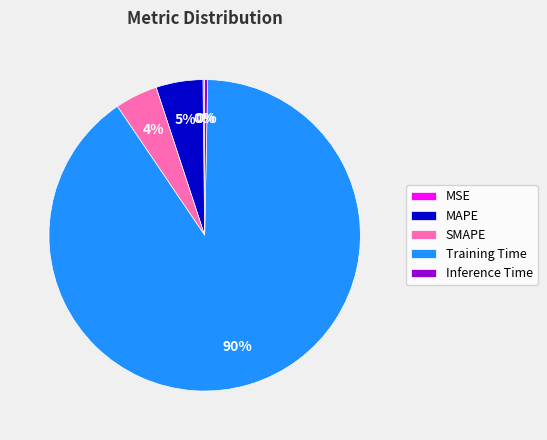

Which category has the biggest portion of the pie?

Training Time